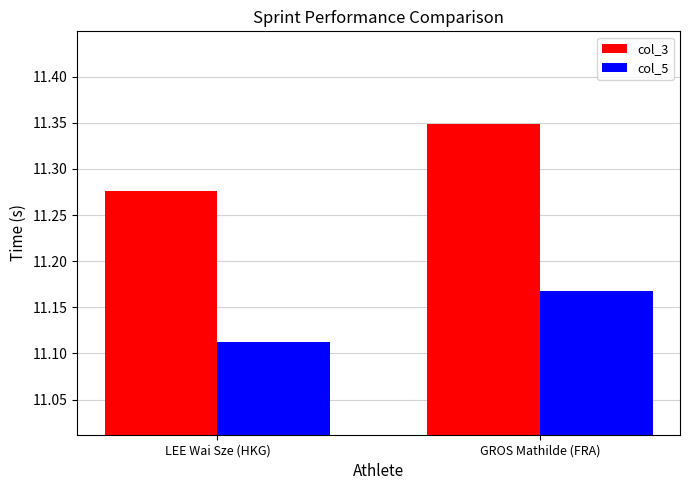

At which category does the chart reach its minimum across all series?

LEE Wai Sze (HKG)